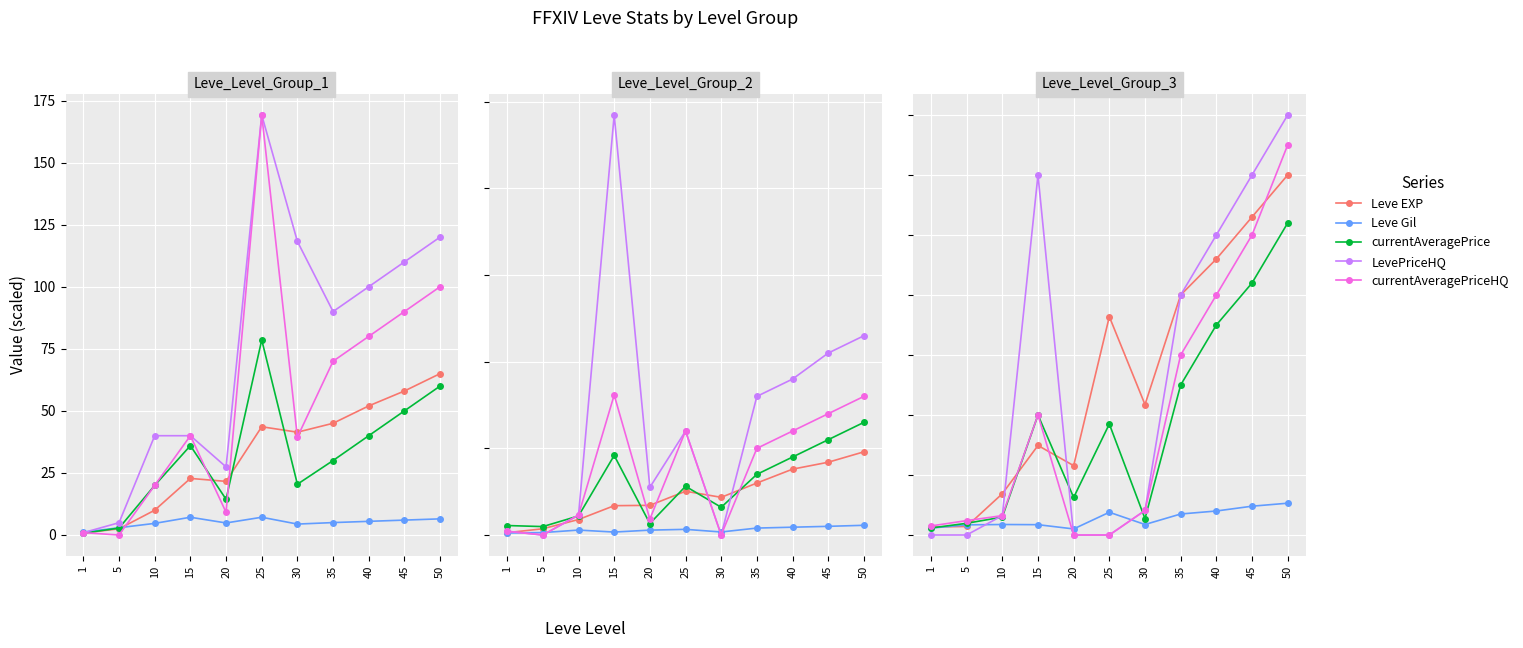

Which series changed the most between 10 and 35?

LevePriceHQ